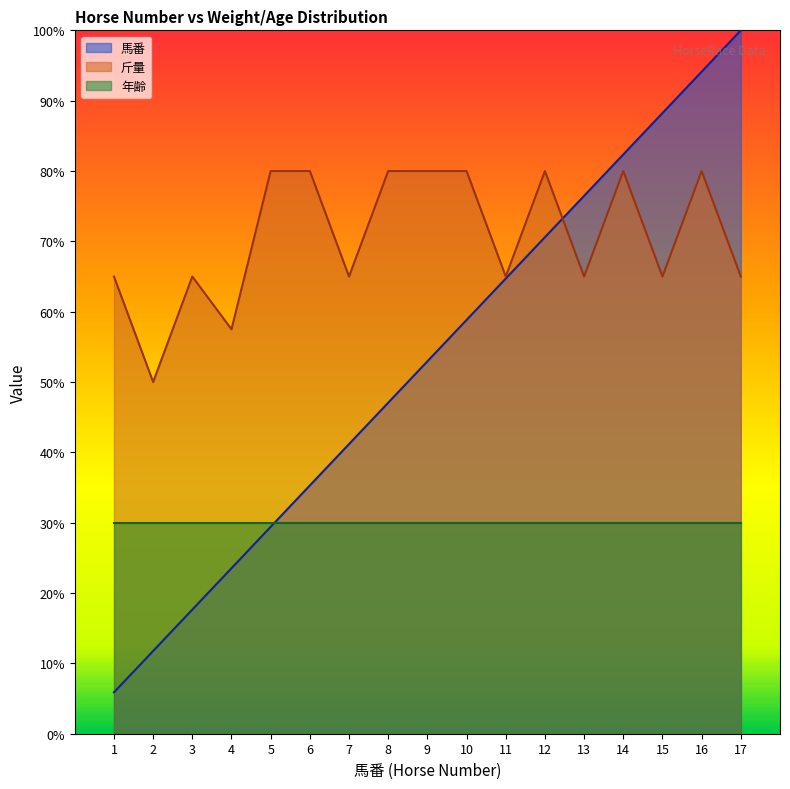

How many lines are shown in the chart?

3